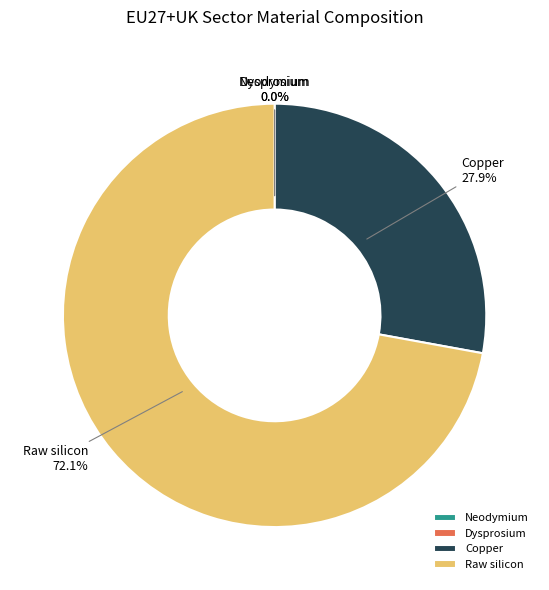

How much of the chart is everything except Raw silicon?

27.9%